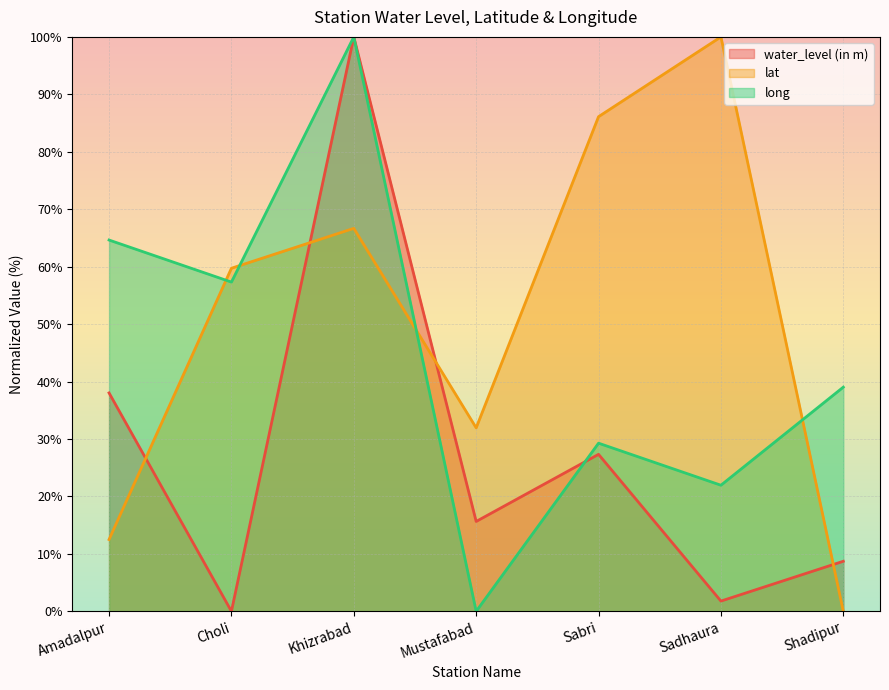

In long, how many points are higher than both neighbors (excluding endpoints)?

2